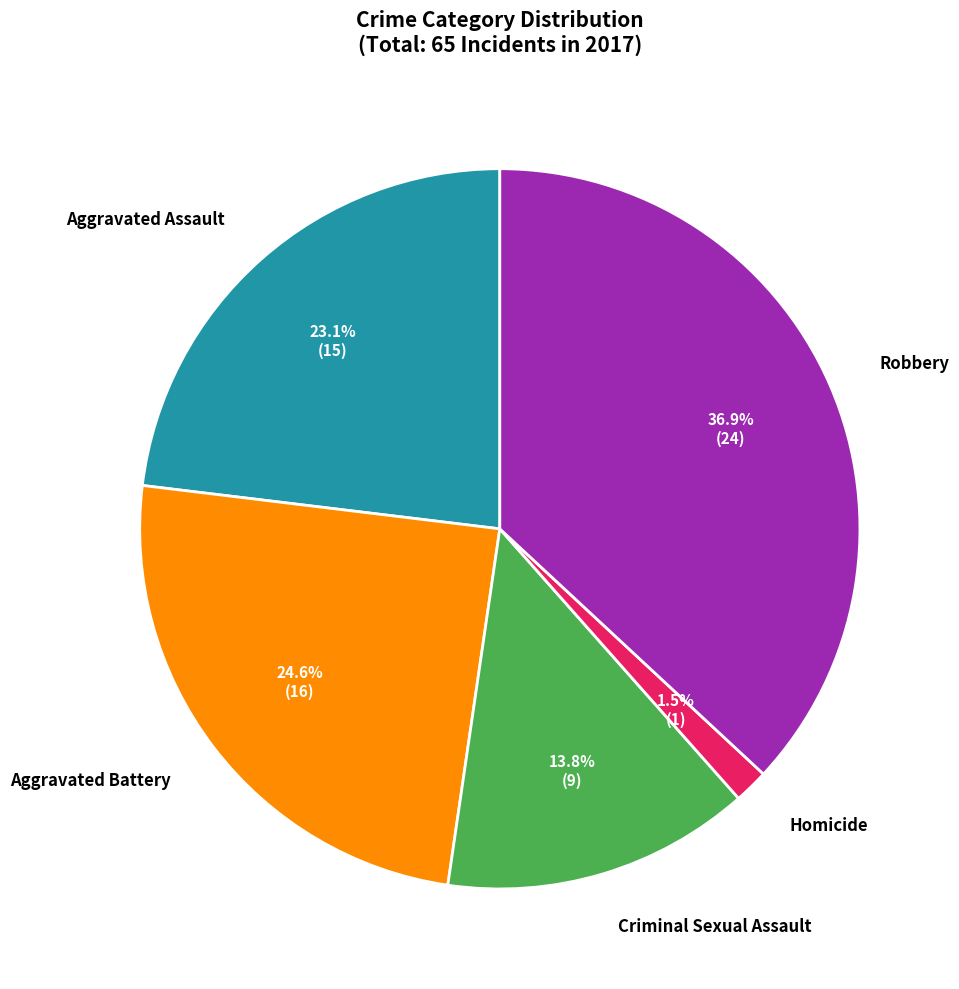

To the nearest percent, what is the difference between the largest and smallest slice percentages?

35%